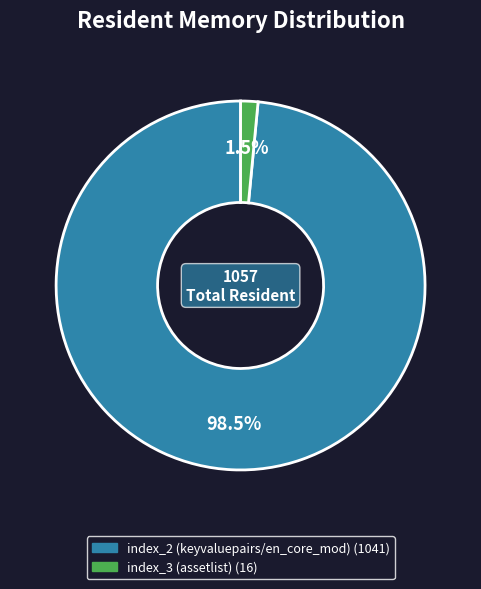

Is there a majority slice in this chart?

Yes